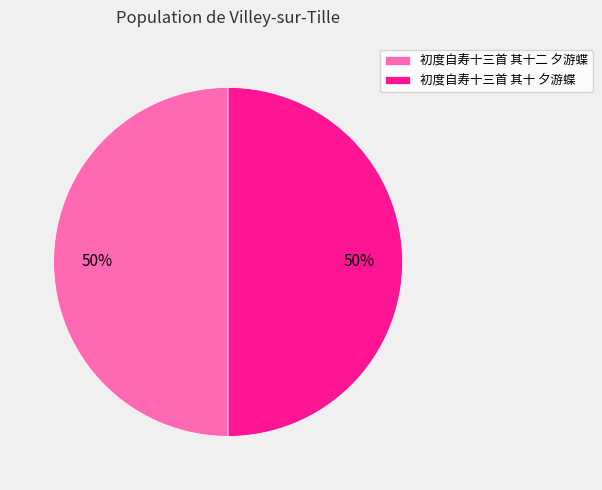

The 初度自寿十三首 其十二 夕游蝶 slice represents 42% of the pie. True or false?

False